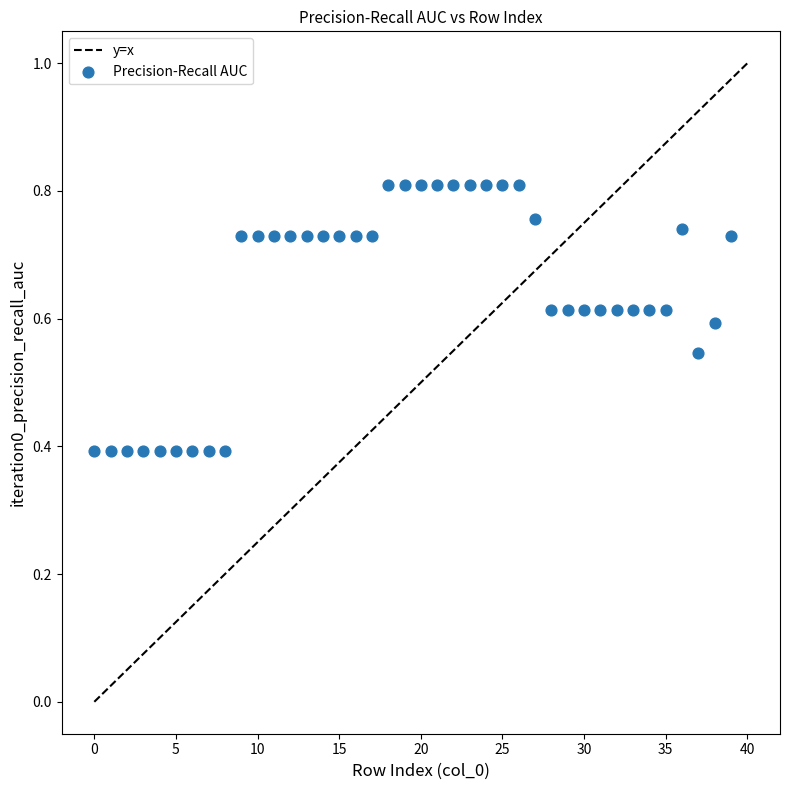

What is the range of Y values (max minus min)?

0.4